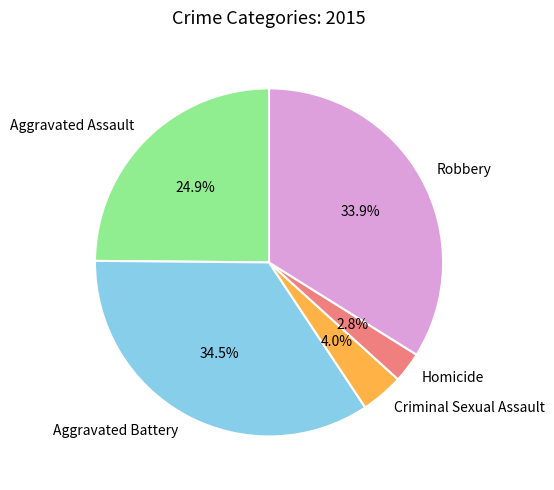

To the nearest percent, what percentage of the pie is Homicide?

3%